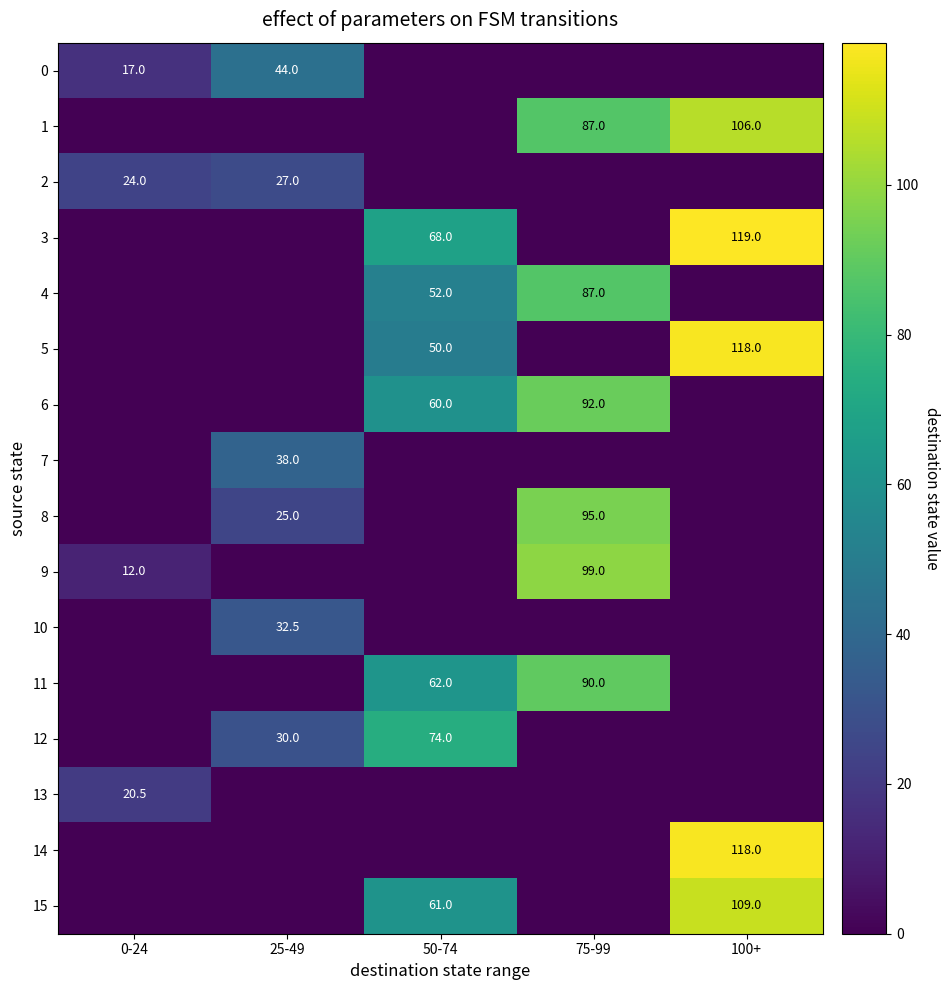

What is the difference between the maximum and second lowest values in the 1 series?

106.0